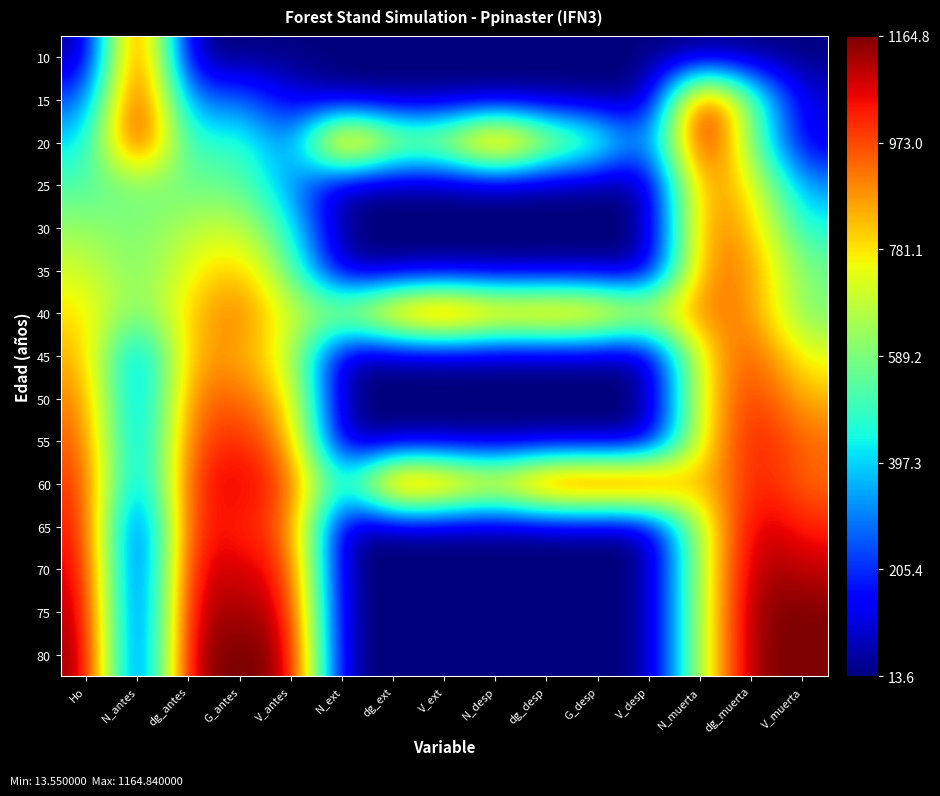

Reading right to left, what are all the values shown in this chart?

10: V_muerta=0.0	dg_muerta=0.0	N_muerta=0.0	V_desp=0.0	G_desp=0.0	dg_desp=0.0	N_desp=0.0	V_ext=0.0	dg_ext=0.0	N_ext=0.0	V_antes=0.0	G_antes=0.0	dg_antes=0.0	N_antes=1.0	Ho=0.0
15: V_muerta=0.1	dg_muerta=0.5	N_muerta=1.0	V_desp=0.0	G_desp=0.0	dg_desp=0.0	N_desp=0.0	V_ext=0.0	dg_ext=0.0	N_ext=0.0	V_antes=0.1	G_antes=0.2	dg_antes=0.2	N_antes=1.0	Ho=0.2
20: V_muerta=0.1	dg_muerta=0.5	N_muerta=1.0	V_desp=0.2	G_desp=0.5	dg_desp=0.7	N_desp=1.0	V_ext=0.6	dg_ext=0.6	N_ext=1.0	V_antes=0.2	G_antes=0.4	dg_antes=0.4	N_antes=1.0	Ho=0.3
25: V_muerta=0.3	dg_muerta=0.7	N_muerta=0.8	V_desp=0.0	G_desp=0.0	dg_desp=0.0	N_desp=0.0	V_ext=0.0	dg_ext=0.0	N_ext=0.0	V_antes=0.3	G_antes=0.5	dg_antes=0.5	N_antes=0.5	Ho=0.4
30: V_muerta=0.4	dg_muerta=0.7	N_muerta=0.8	V_desp=0.0	G_desp=0.0	dg_desp=0.0	N_desp=0.0	V_ext=0.0	dg_ext=0.0	N_ext=0.0	V_antes=0.4	G_antes=0.6	dg_antes=0.6	N_antes=0.5	Ho=0.5
35: V_muerta=0.5	dg_muerta=0.8	N_muerta=0.8	V_desp=0.0	G_desp=0.0	dg_desp=0.0	N_desp=0.0	V_ext=0.0	dg_ext=0.0	N_ext=0.0	V_antes=0.5	G_antes=0.7	dg_antes=0.6	N_antes=0.5	Ho=0.6
40: V_muerta=0.5	dg_muerta=0.8	N_muerta=0.8	V_desp=0.7	G_desp=0.8	dg_desp=0.9	N_desp=0.8	V_ext=1.0	dg_ext=0.9	N_ext=0.6	V_antes=0.6	G_antes=0.8	dg_antes=0.7	N_antes=0.5	Ho=0.7
45: V_muerta=0.6	dg_muerta=0.8	N_muerta=0.7	V_desp=0.0	G_desp=0.0	dg_desp=0.0	N_desp=0.0	V_ext=0.0	dg_ext=0.0	N_ext=0.0	V_antes=0.6	G_antes=0.7	dg_antes=0.7	N_antes=0.2	Ho=0.7
50: V_muerta=0.7	dg_muerta=0.9	N_muerta=0.7	V_desp=0.0	G_desp=0.0	dg_desp=0.0	N_desp=0.0	V_ext=0.0	dg_ext=0.0	N_ext=0.0	V_antes=0.7	G_antes=0.8	dg_antes=0.8	N_antes=0.2	Ho=0.8
55: V_muerta=0.8	dg_muerta=0.9	N_muerta=0.7	V_desp=0.0	G_desp=0.0	dg_desp=0.0	N_desp=0.0	V_ext=0.0	dg_ext=0.0	N_ext=0.0	V_antes=0.8	G_antes=0.9	dg_antes=0.8	N_antes=0.2	Ho=0.8
60: V_muerta=0.8	dg_muerta=0.9	N_muerta=0.7	V_desp=1.0	G_desp=1.0	dg_desp=1.0	N_desp=0.7	V_ext=0.9	dg_ext=1.0	N_ext=0.3	V_antes=0.8	G_antes=0.9	dg_antes=0.9	N_antes=0.2	Ho=0.9
65: V_muerta=0.9	dg_muerta=1.0	N_muerta=0.6	V_desp=0.0	G_desp=0.0	dg_desp=0.0	N_desp=0.0	V_ext=0.0	dg_ext=0.0	N_ext=0.0	V_antes=0.8	G_antes=0.9	dg_antes=0.9	N_antes=0.0	Ho=0.9
70: V_muerta=0.9	dg_muerta=1.0	N_muerta=0.6	V_desp=0.0	G_desp=0.0	dg_desp=0.0	N_desp=0.0	V_ext=0.0	dg_ext=0.0	N_ext=0.0	V_antes=0.9	G_antes=0.9	dg_antes=0.9	N_antes=0.0	Ho=0.9
75: V_muerta=1.0	dg_muerta=1.0	N_muerta=0.6	V_desp=0.0	G_desp=0.0	dg_desp=0.0	N_desp=0.0	V_ext=0.0	dg_ext=0.0	N_ext=0.0	V_antes=0.9	G_antes=1.0	dg_antes=1.0	N_antes=0.0	Ho=1.0
80: V_muerta=1.0	dg_muerta=1.0	N_muerta=0.6	V_desp=0.0	G_desp=0.0	dg_desp=0.0	N_desp=0.0	V_ext=0.0	dg_ext=0.0	N_ext=0.0	V_antes=1.0	G_antes=1.0	dg_antes=1.0	N_antes=0.0	Ho=1.0